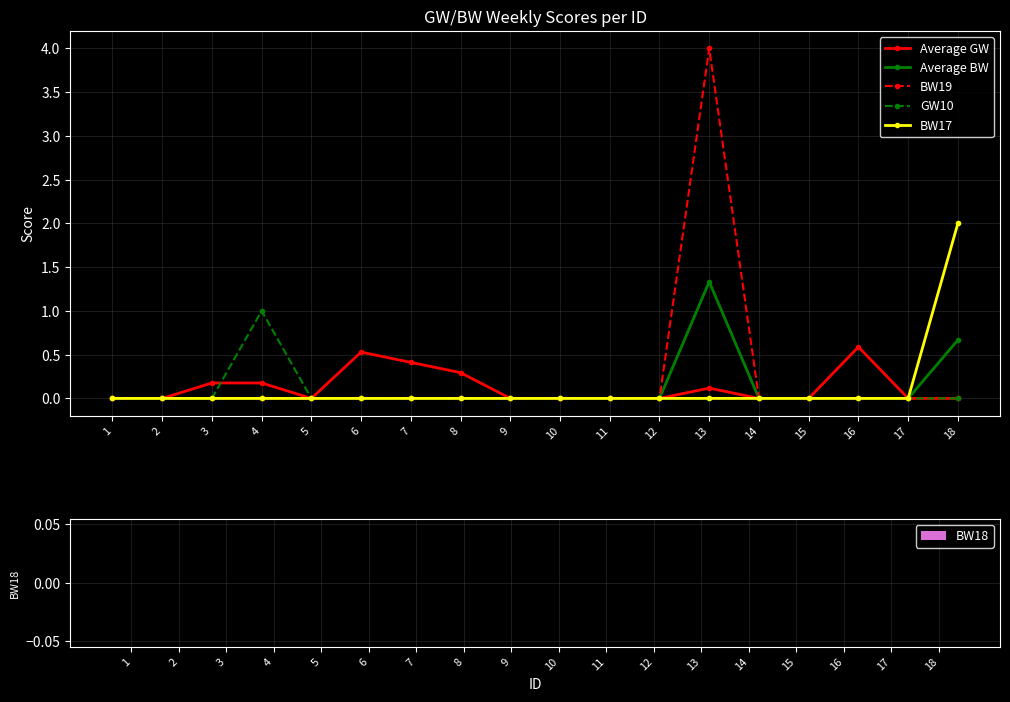

How many distinct data groups are displayed?

5